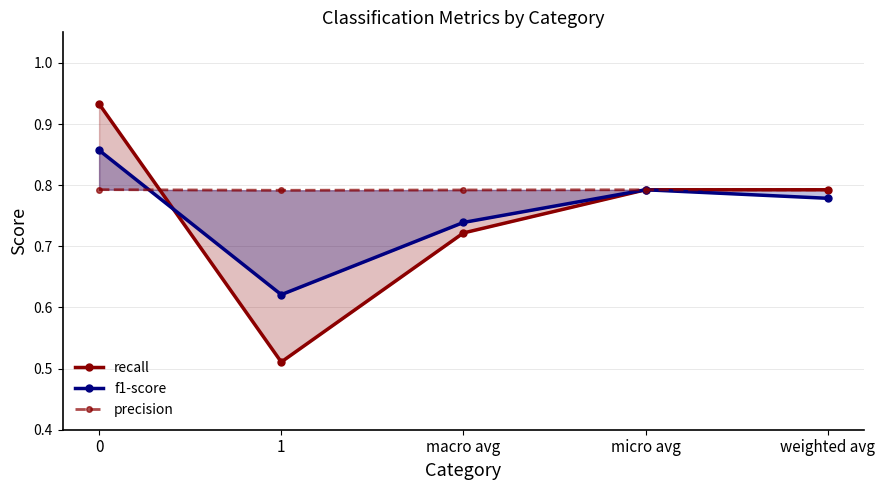

Between 1 and weighted avg, which is larger?

weighted avg